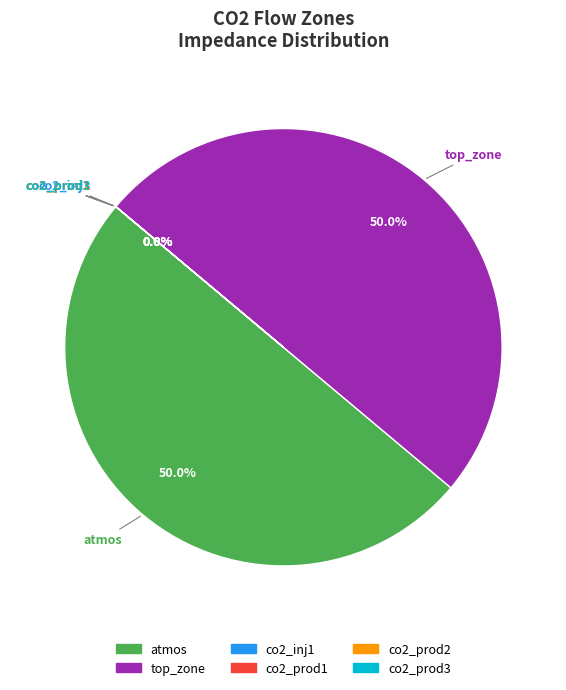

Does any single category account for the majority?

No